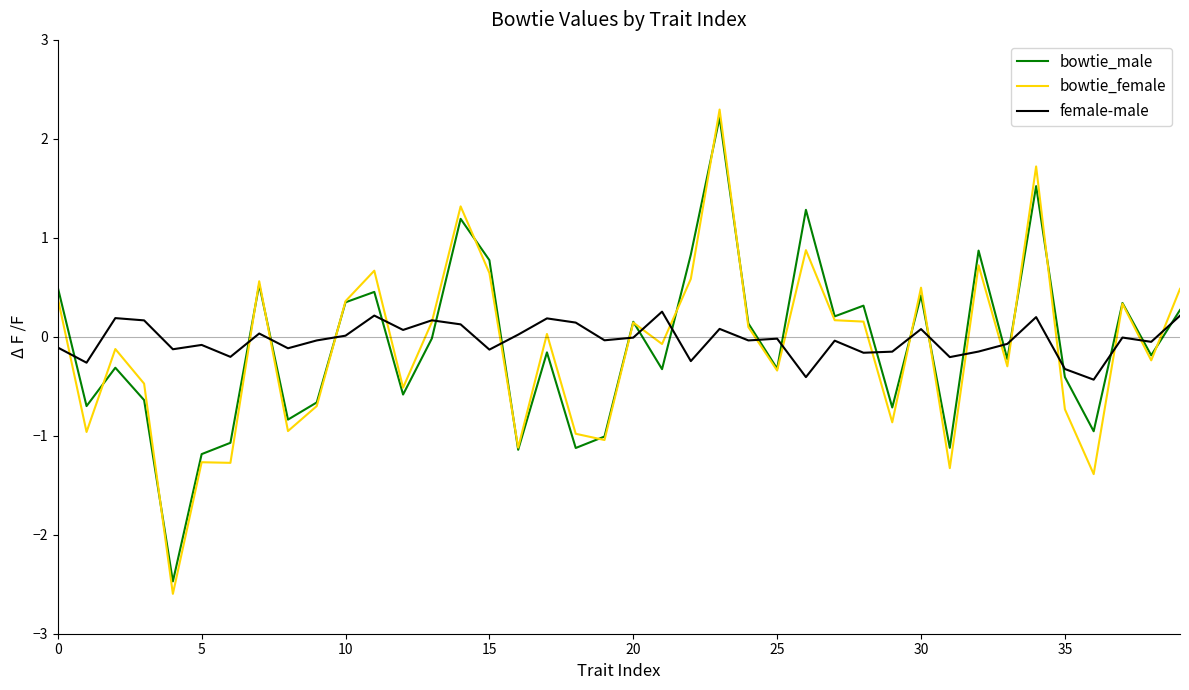

Which series has the largest range (max minus min)?

bowtie_female